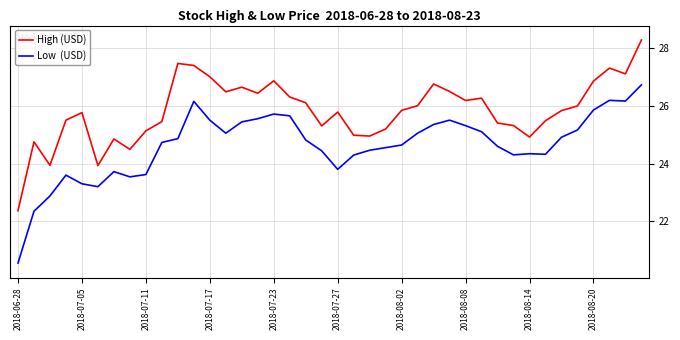

What is the smallest value displayed?

20.6